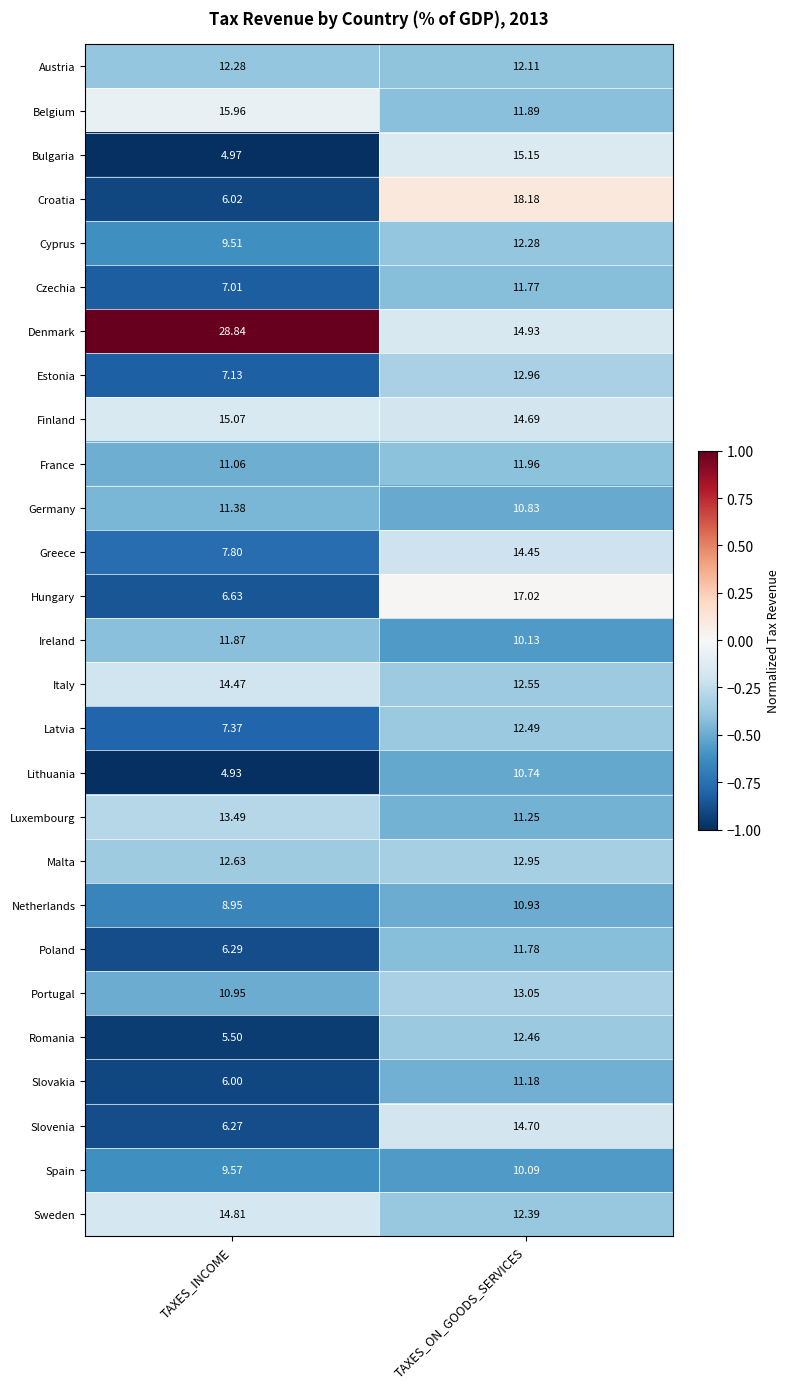

At which label does Luxembourg reach its peak?

TAXES_INCOME